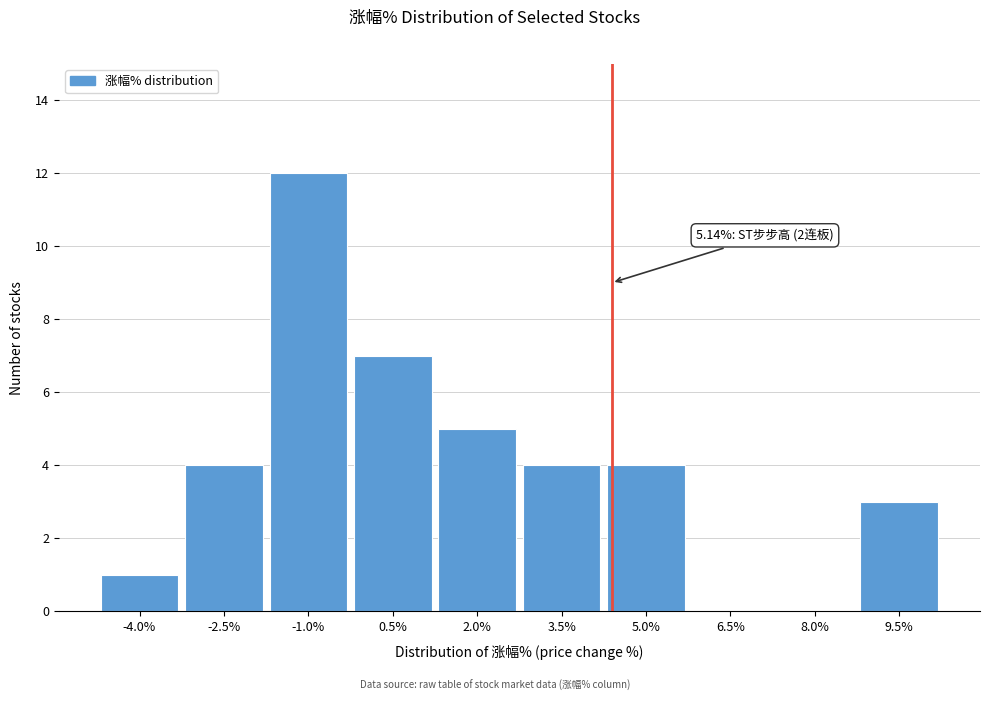

Reading right to left, extract all data points from this chart.

9.5%=3	8.0%=0	6.5%=0	5.0%=4	3.5%=4	2.0%=5	0.5%=7	-1.0%=12	-2.5%=4	-4.0%=1